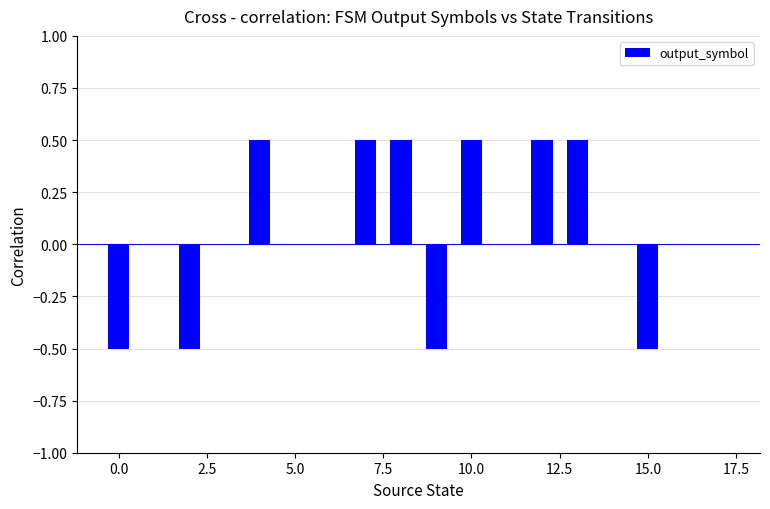

Are the bars horizontal?

No